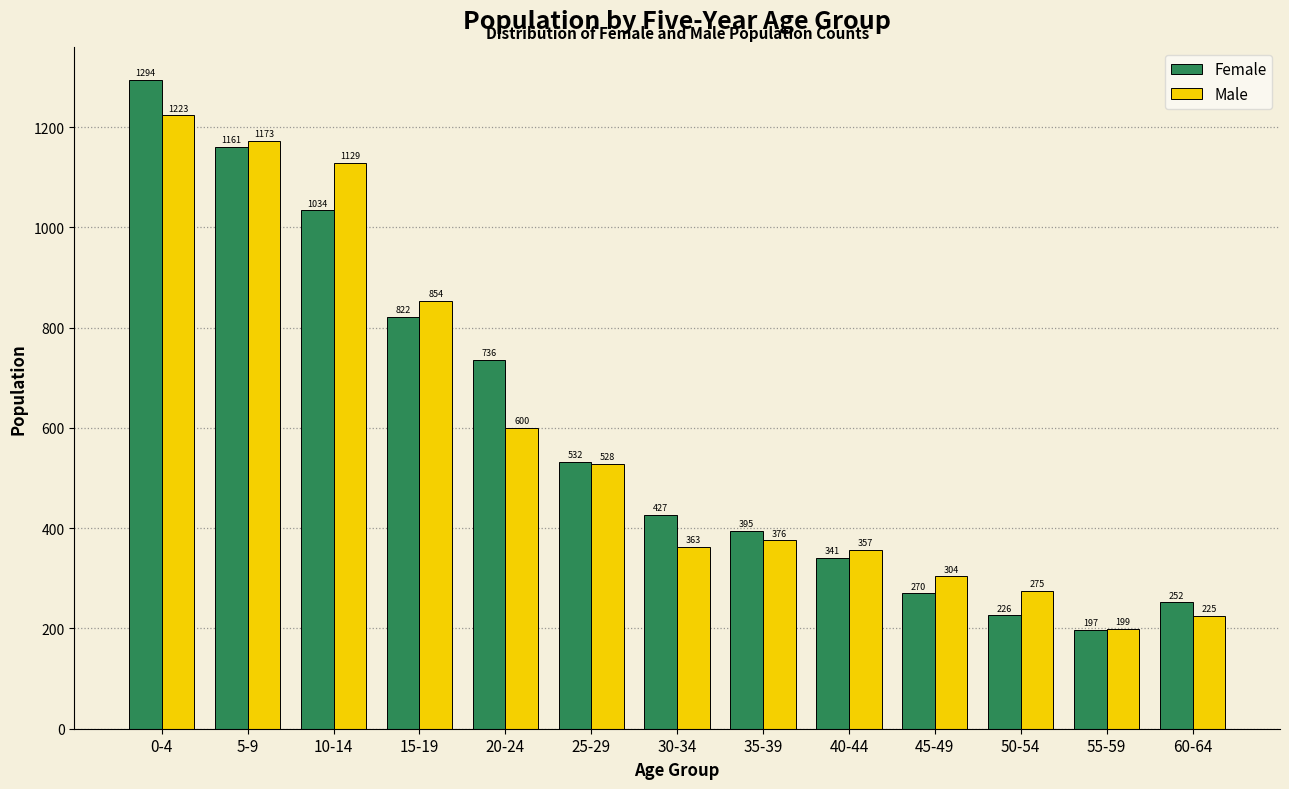

Reading left to right, list all the values displayed in this chart.

Female: 0-4=1294	5-9=1161	10-14=1034	15-19=822	20-24=736	25-29=532	30-34=427	35-39=395	40-44=341	45-49=270	50-54=226	55-59=197	60-64=252
Male: 0-4=1223	5-9=1173	10-14=1129	15-19=854	20-24=600	25-29=528	30-34=363	35-39=376	40-44=357	45-49=304	50-54=275	55-59=199	60-64=225